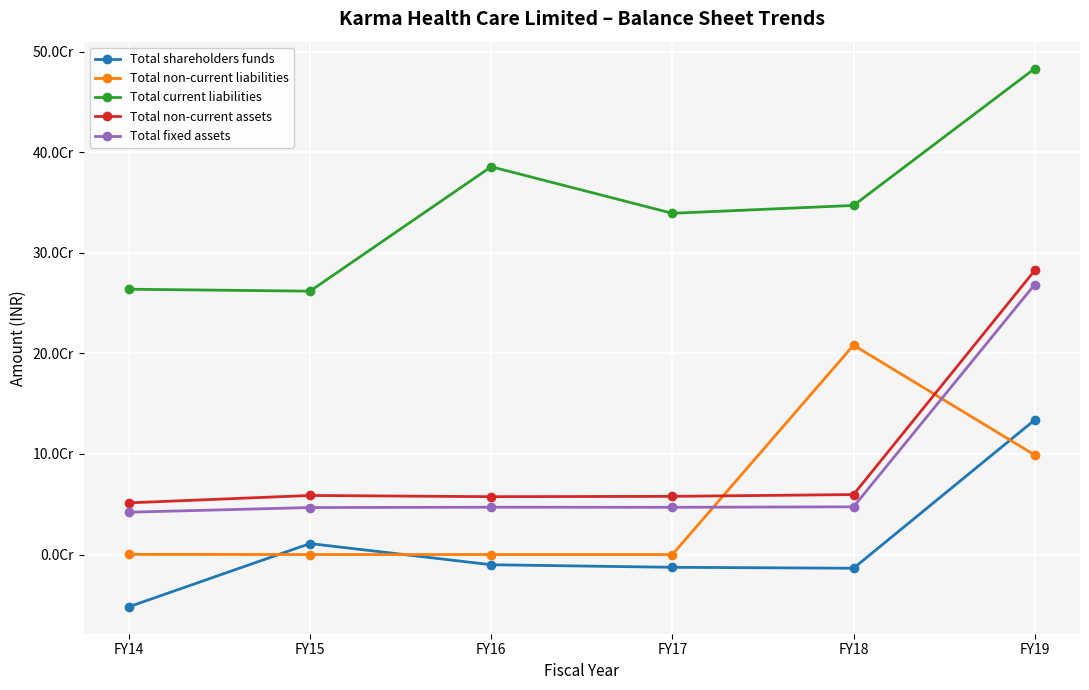

Is this an area chart (filled region under the line)?

No